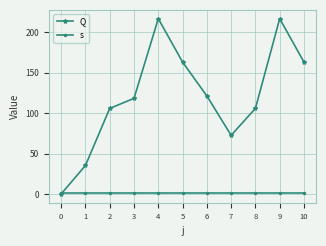

What is the highest value of the Q series?

217.0